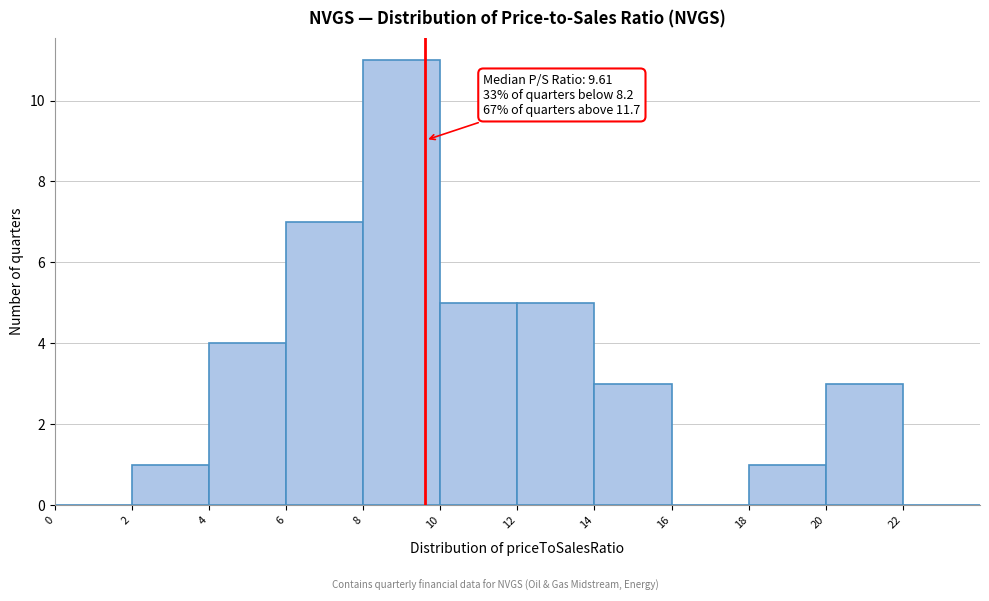

Which range on the x-axis has the tallest bar?

8 to 10